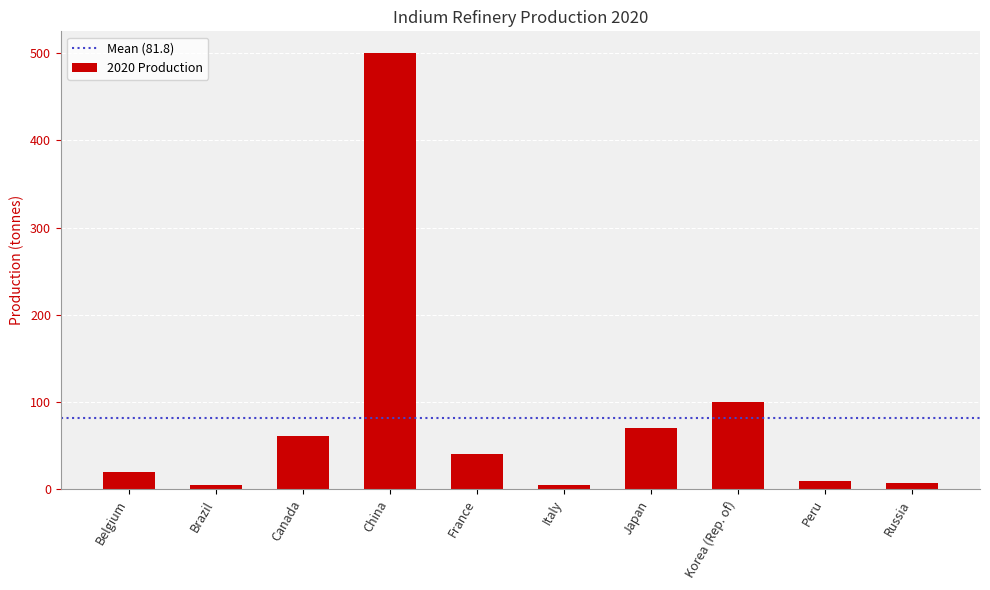

What is the sum of the values at Russia and Japan?

77